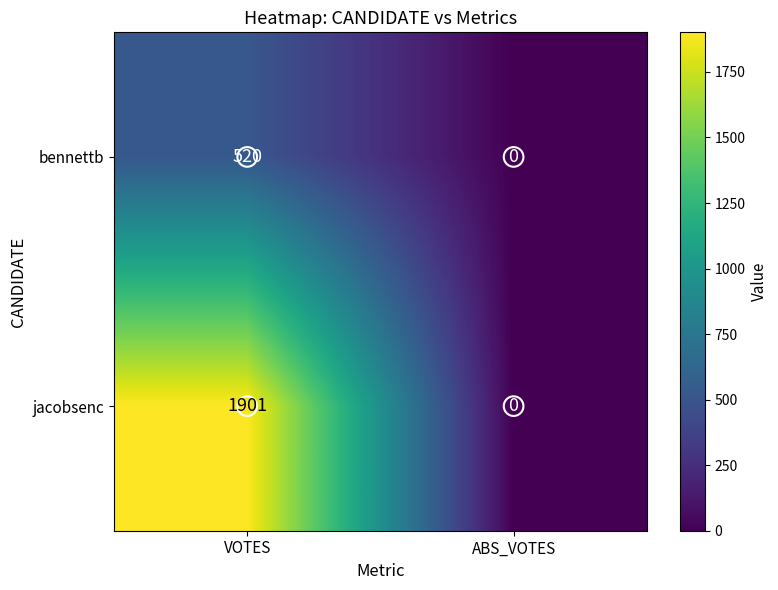

Count the number of categories in the chart.

2